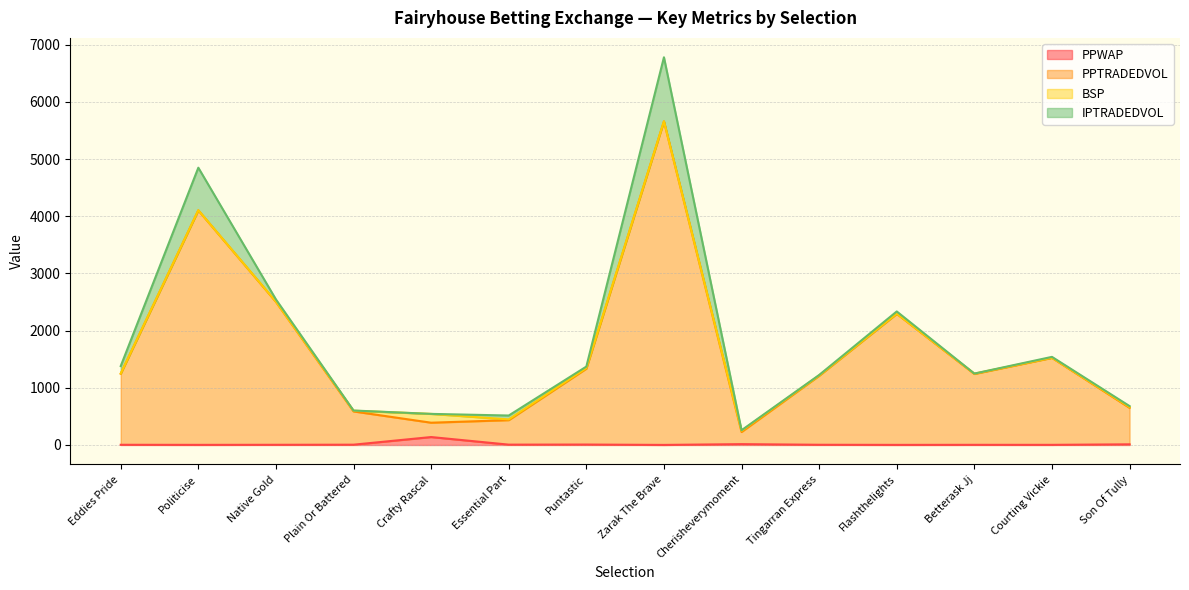

In PPWAP, how many points are lower than both neighbors (excluding endpoints)?

5